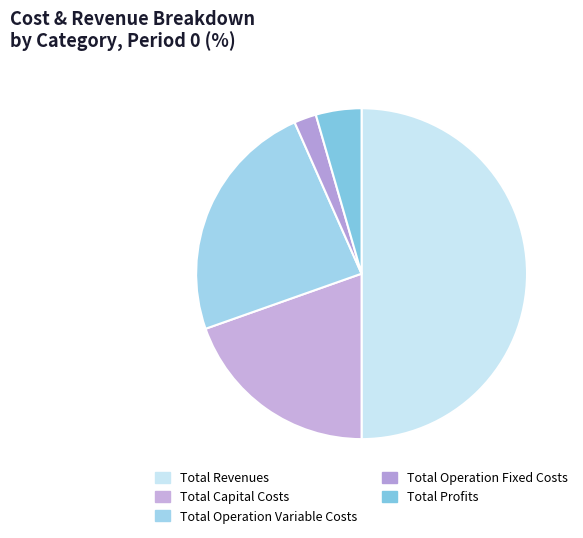

True or false: Total Operation Fixed Costs accounts for 1% of the total.

False